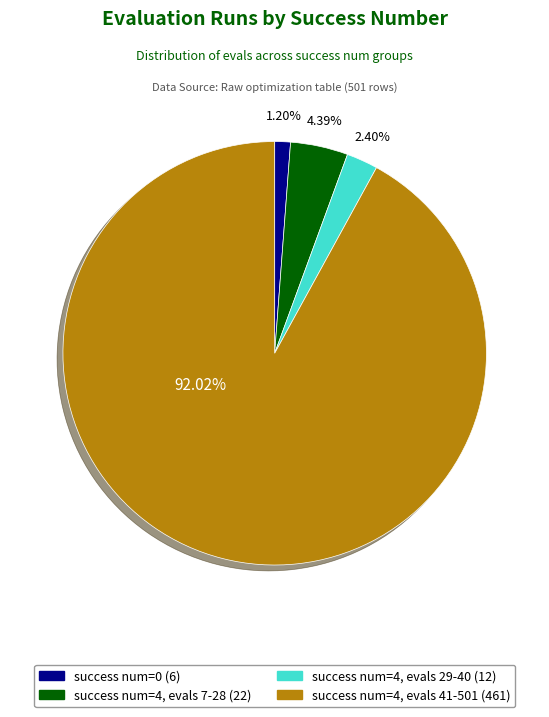

Is there a majority slice in this chart?

Yes